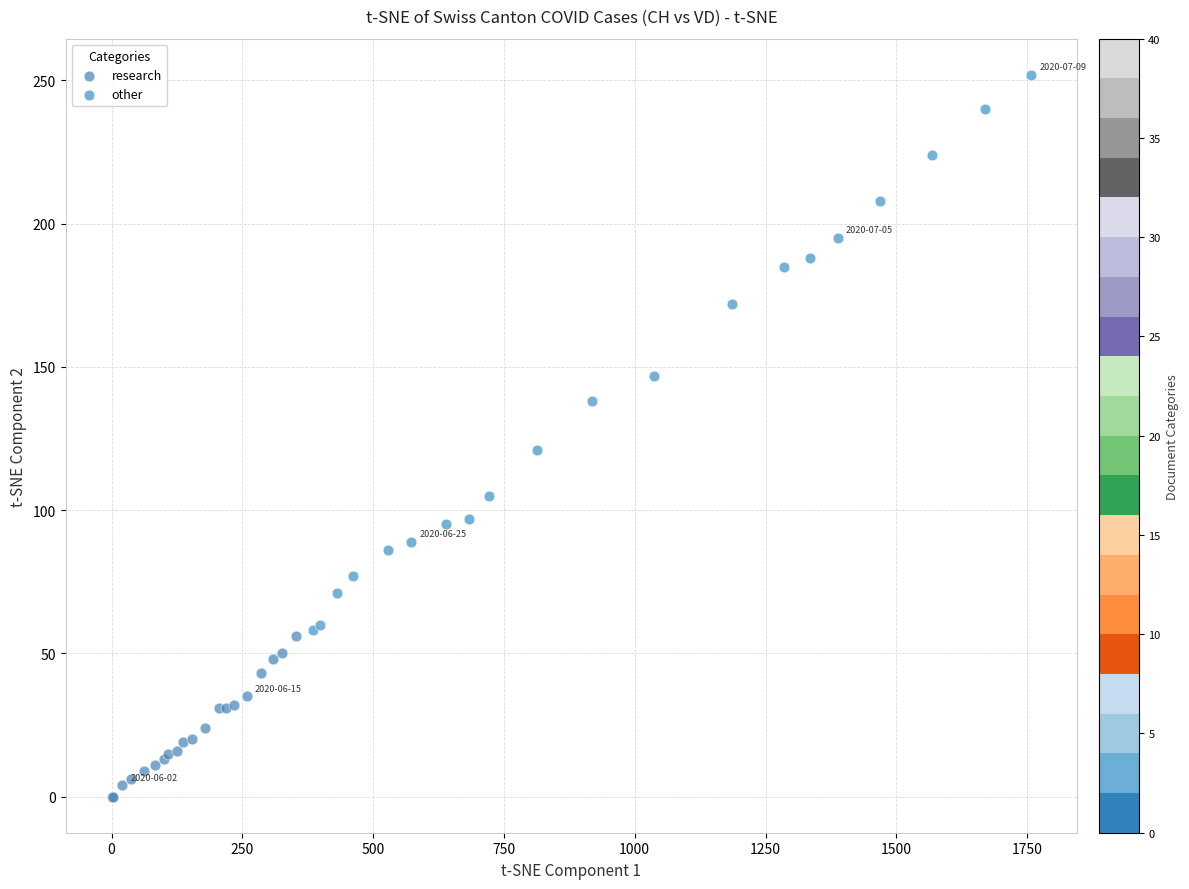

Which series reaches the maximum Y coordinate?

other